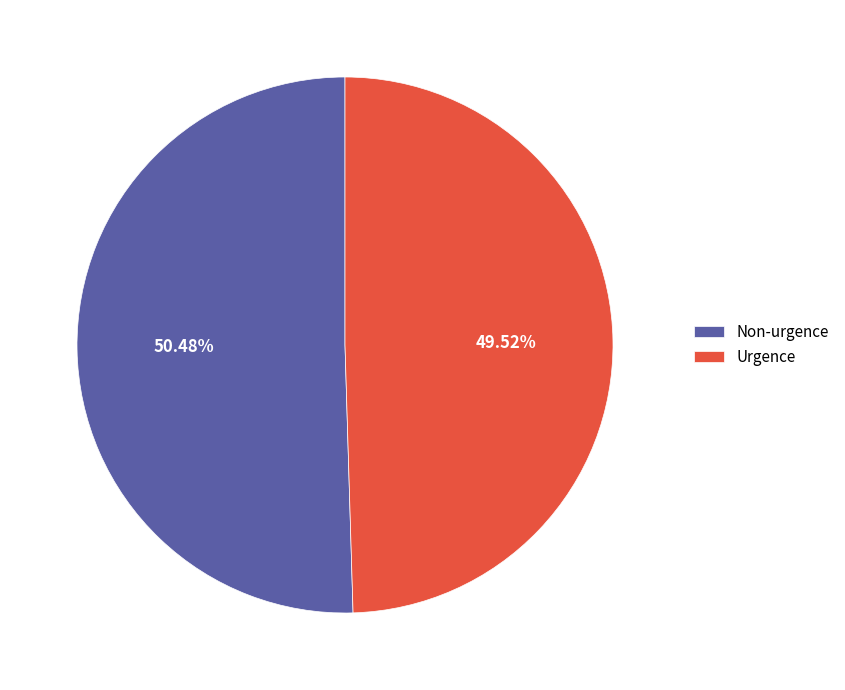

What is the smallest slice in the pie chart?

Urgence